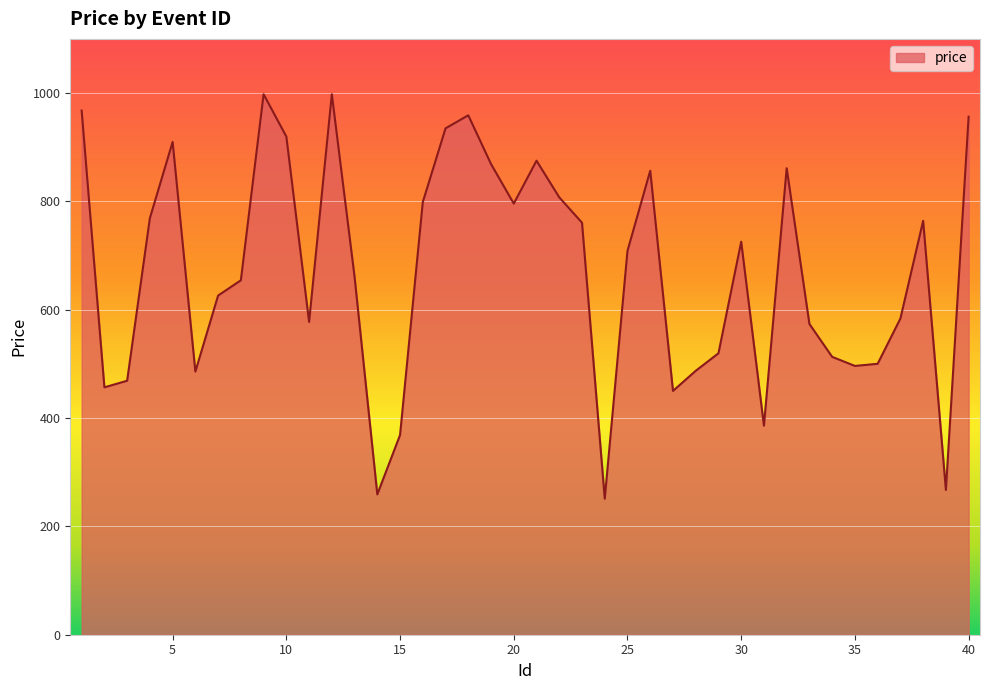

Does the chart have visible grid lines?

Yes